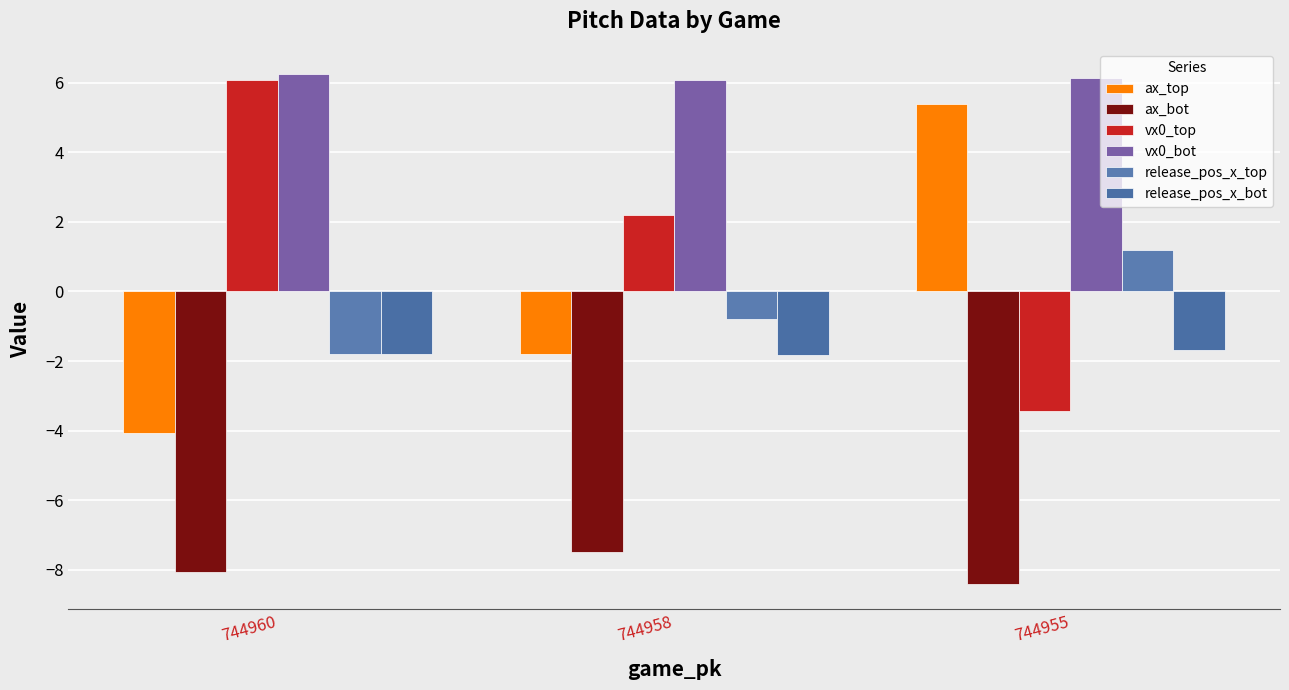

What is the difference between the maximum and second lowest values in the ax_top series?

7.2